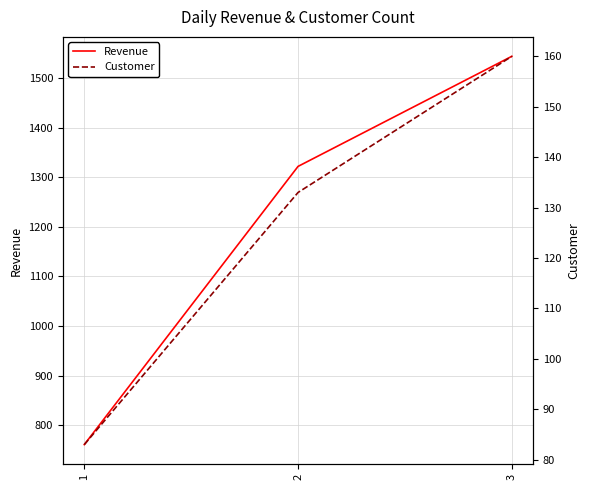

Reading left to right, what are all the values shown in this chart?

Revenue: 1=761.0	2=1321.9	3=1543.8
Customer: 1=83.0	2=133.0	3=160.0